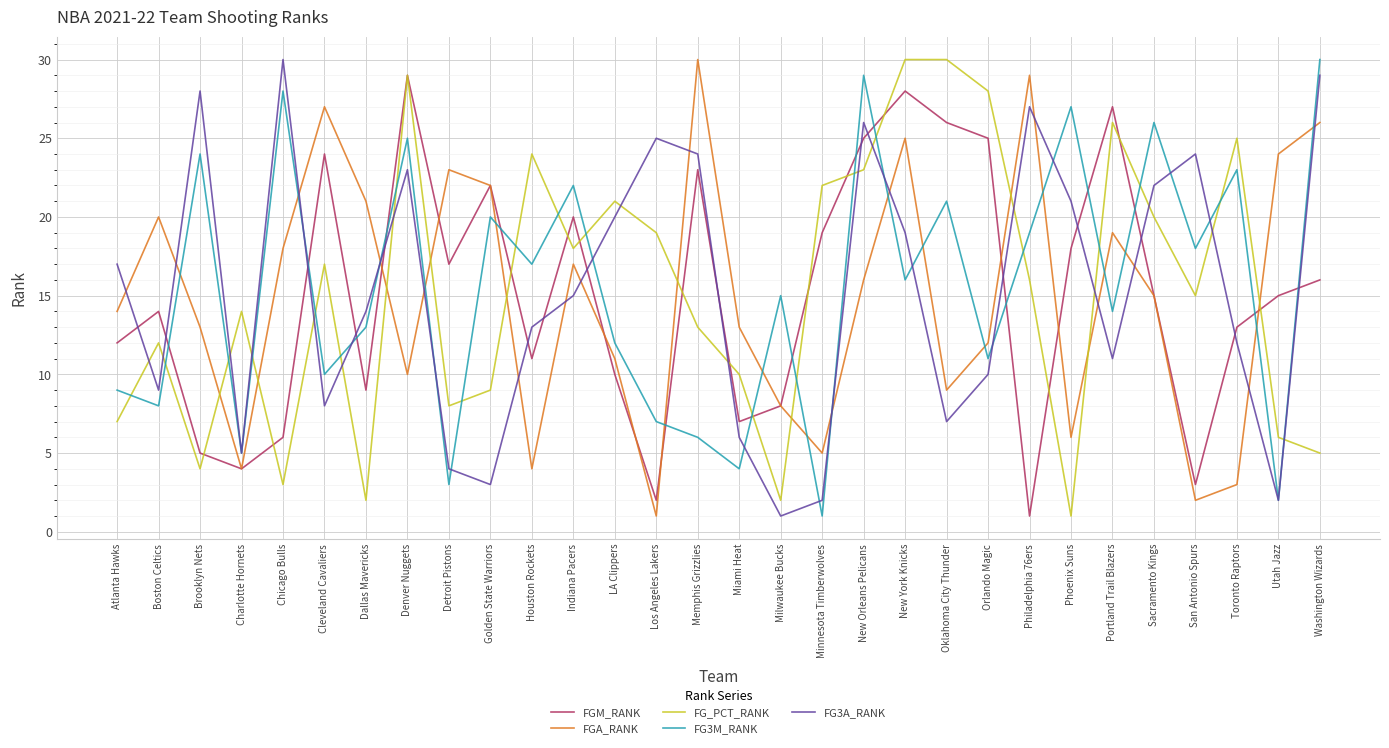

What is the difference between the highest and lowest values at Boston Celtics?

12